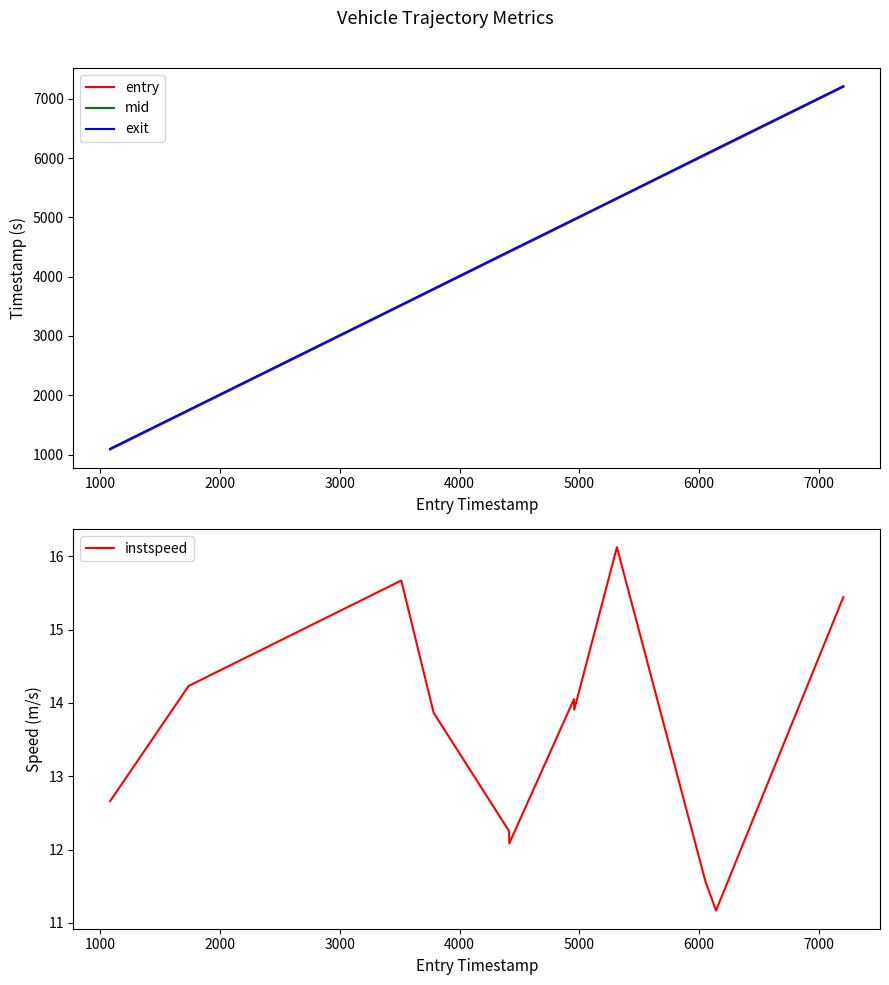

Reading right to left, extract all data points from this chart.

entry: 7204.3	6141.4	6053.0	5314.1	4958.1	4955.5	4415.9	4413.6	3783.9	3514.0	1738.5	1083.5
mid: 7210.6	6149.0	6060.5	5320.5	4964.6	4962.1	4423.1	4421.0	3790.5	3520.2	1744.6	1090.6
exit: 7215.9	6156.9	6067.9	5325.9	4970.8	4967.9	4430.0	4428.1	3796.7	3525.8	1751.6	1097.2
instspeed: 15.4	11.2	11.6	16.1	13.9	14.1	12.1	12.3	13.9	15.7	14.2	12.7